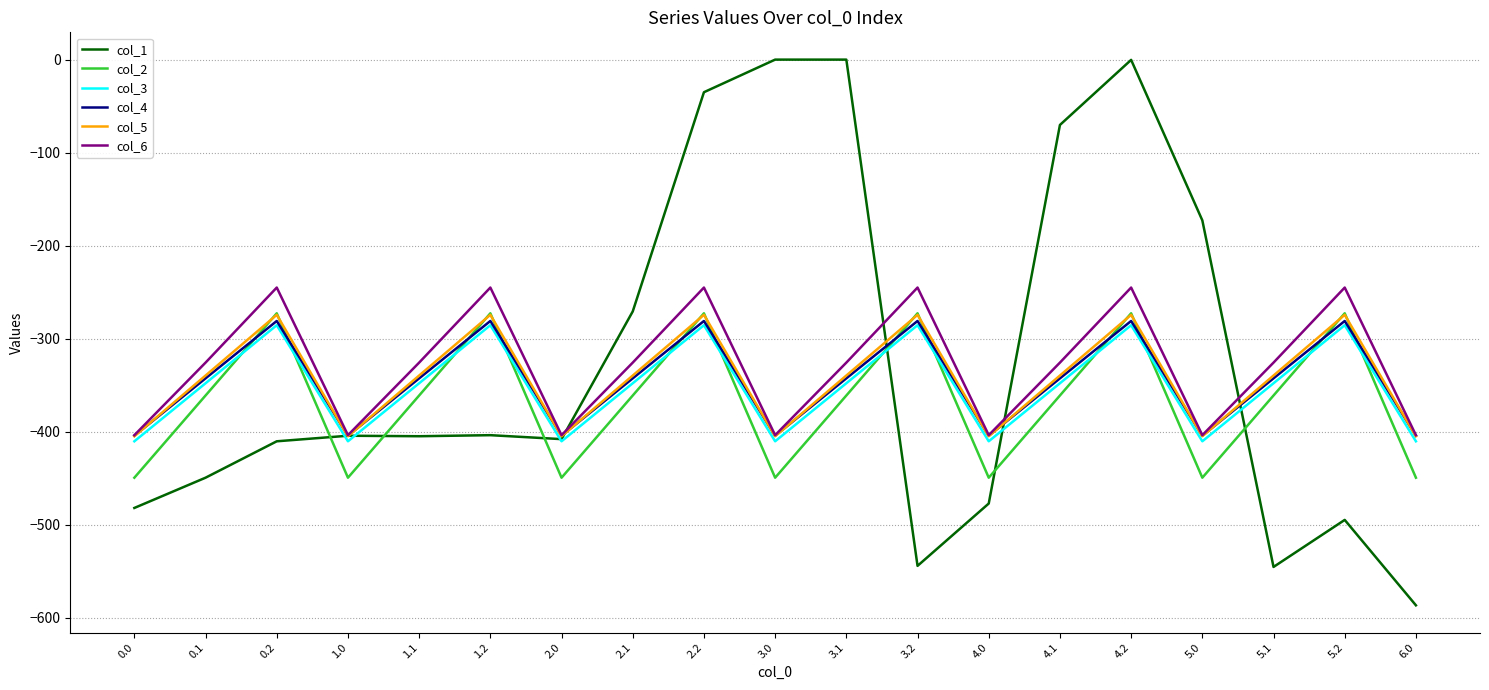

True or false: col_1 has a value of -124.4 at 0.0.

False